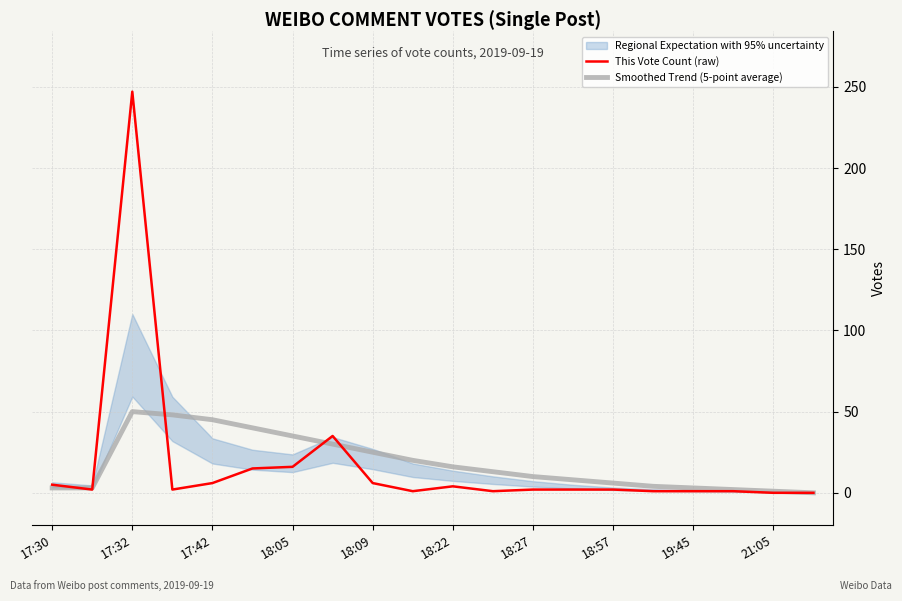

The value of Smoothed Trend (5-point average) at 18:09 is 25. True or false?

True